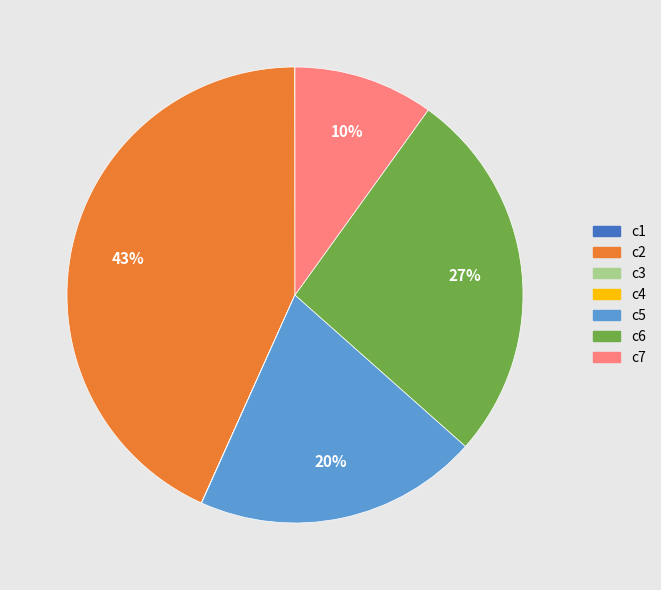

Which slice is the largest?

c2